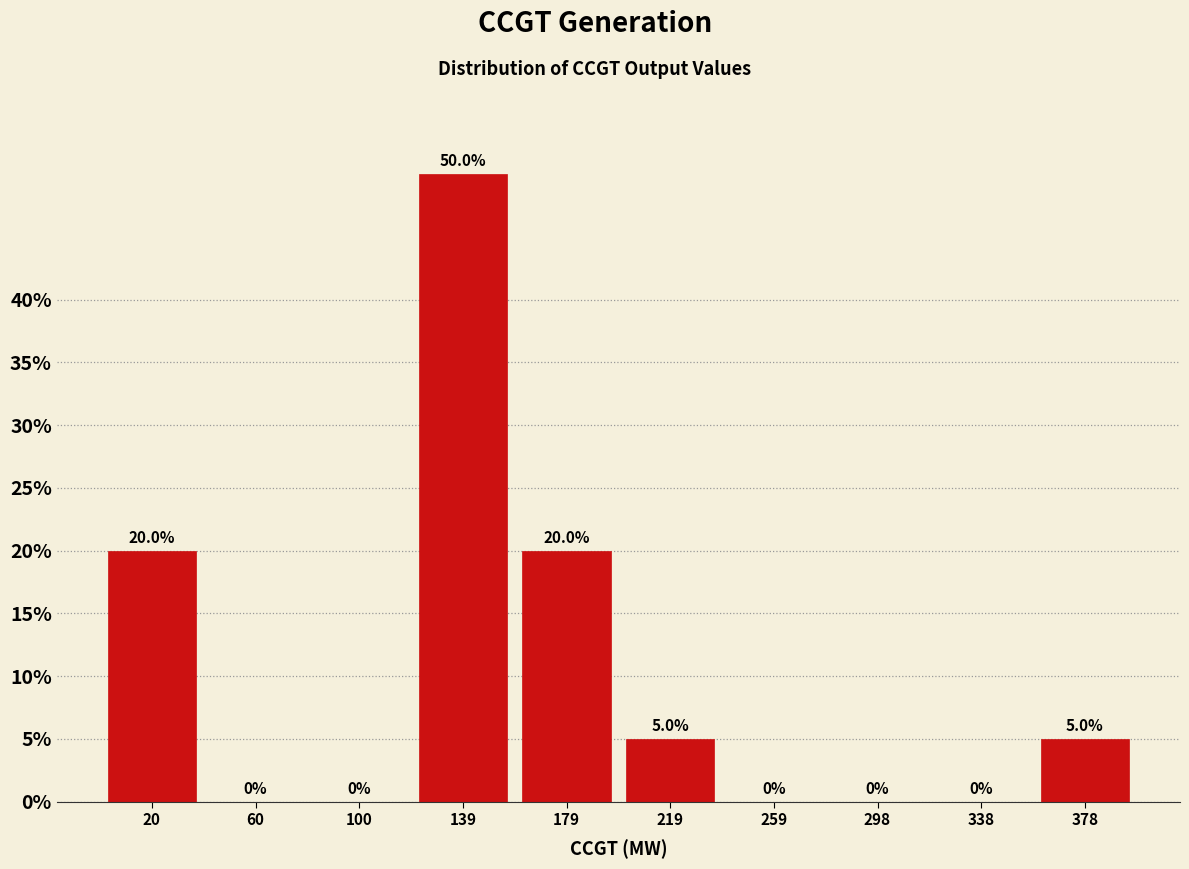

What is the height of the bar covering 360 to 400 on the x-axis? The bar edges are not printed on the chart, so give them approximately, as read against the axis.

5.0